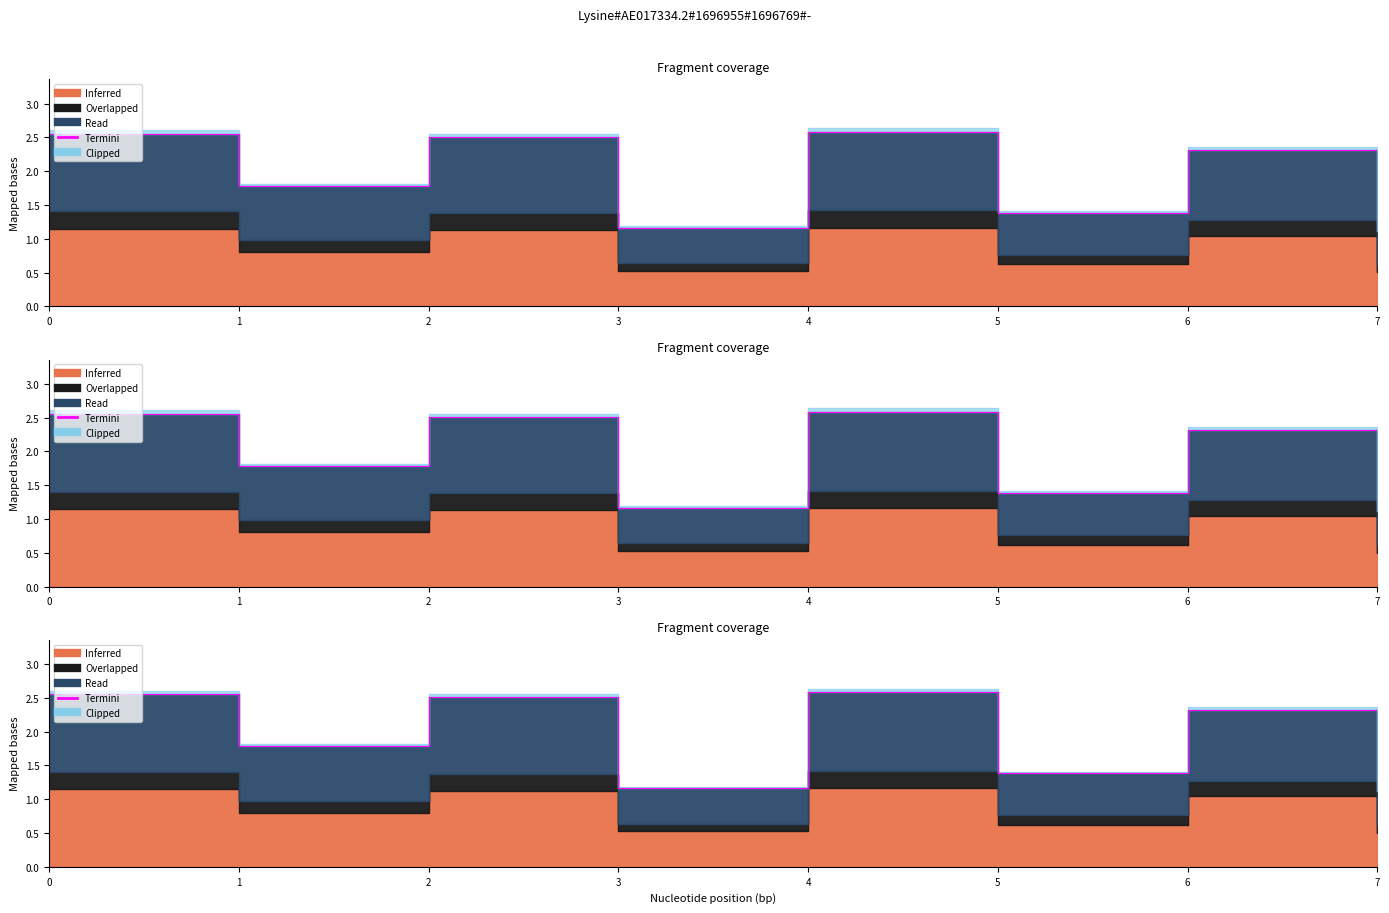

What is the approximate value at 0?

2.6